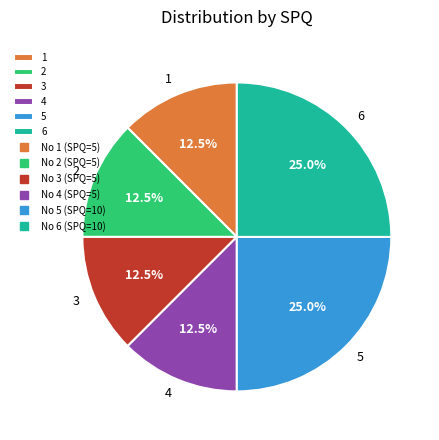

To the nearest percent, what portion does 6 represent?

25%